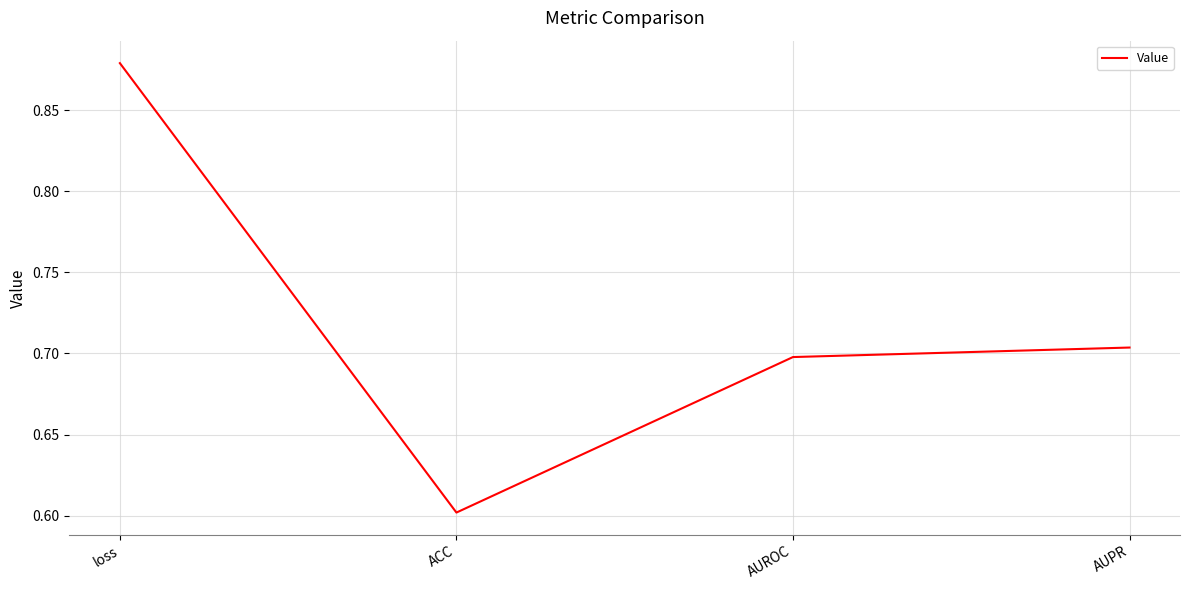

Where is the data nearest to the value 0?

ACC